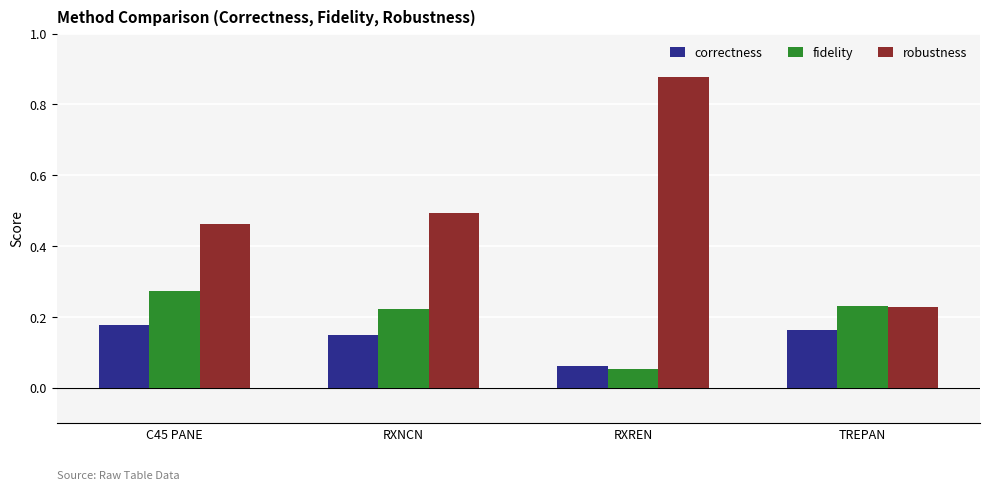

Where is robustness nearest to the value 0?

TREPAN